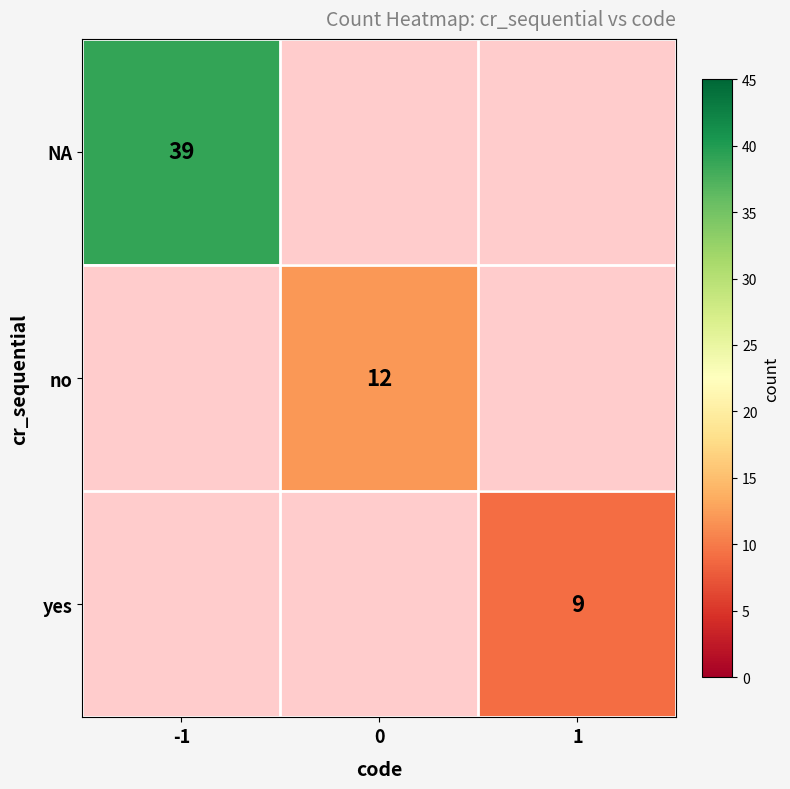

Is it true that yes equals 2 at 1?

False